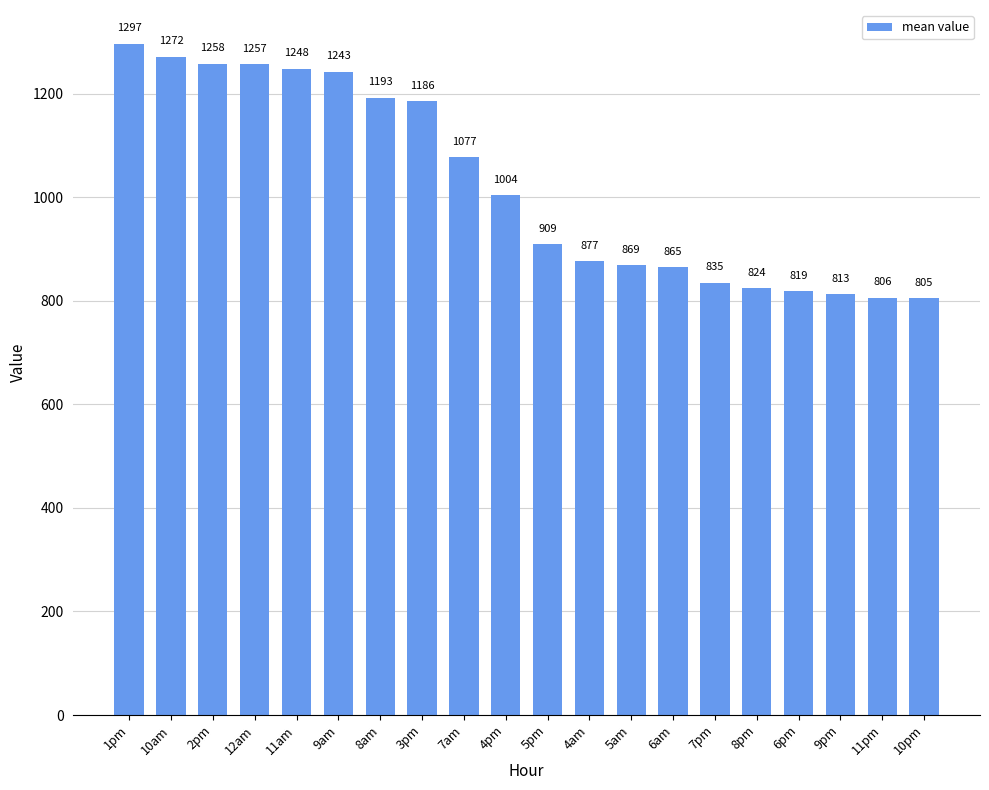

Between 11am and 4am, which is larger?

11am